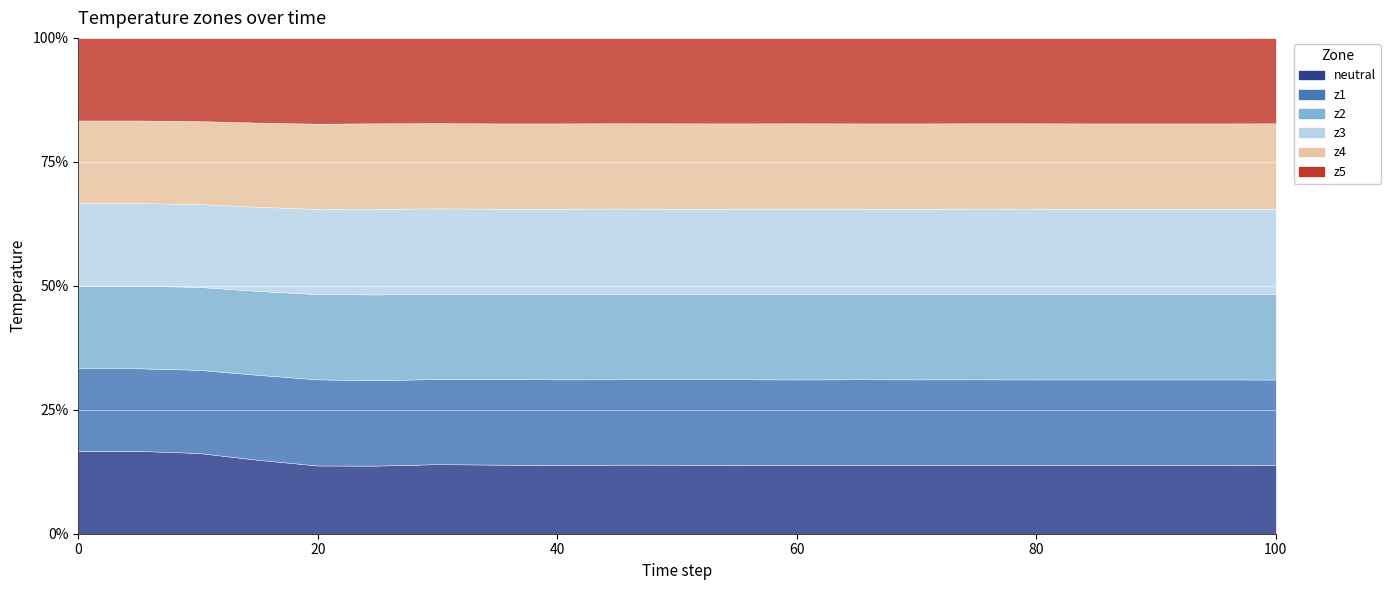

Where does the z2 series first go above 46?

20